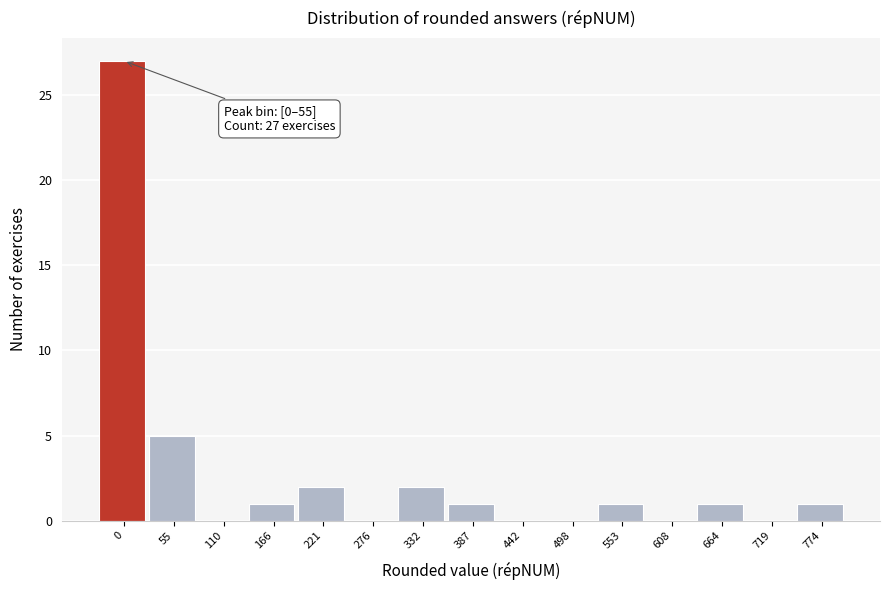

Reading left to right, what are all the values shown in this chart?

0=27	55=5	110=0	166=1	221=2	276=0	332=2	387=1	442=0	498=0	553=1	608=0	664=1	719=0	774=1